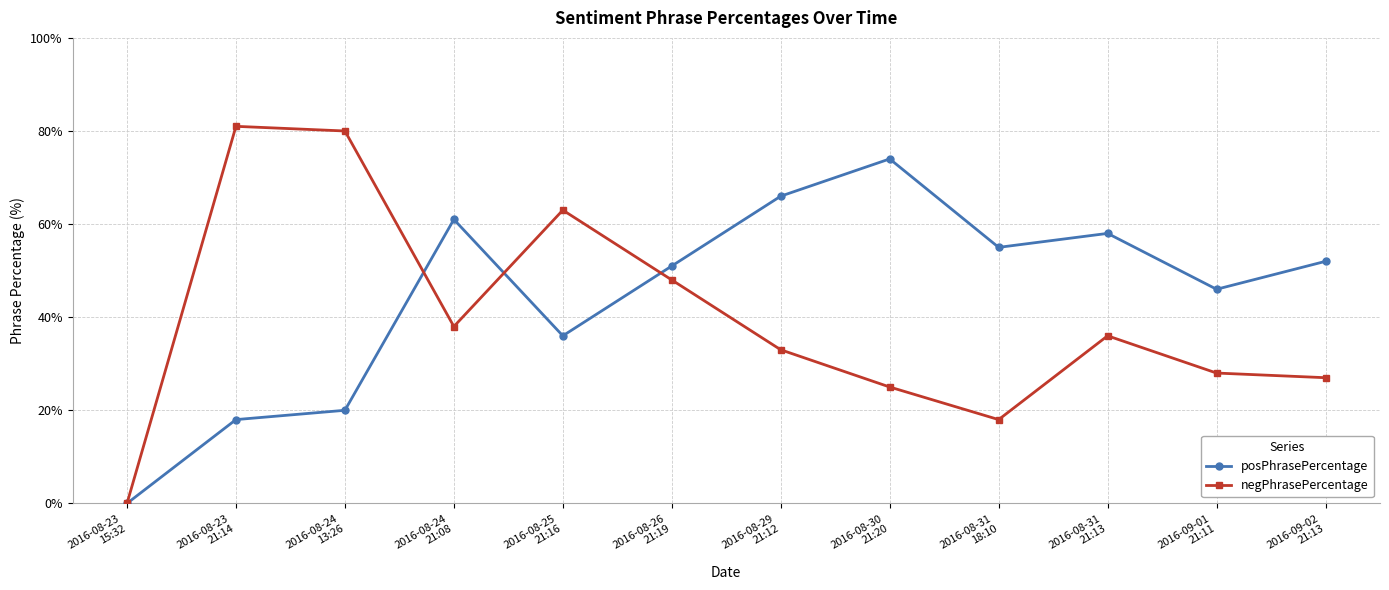

Is it true that negPhrasePercentage equals 37 at 2016-09-02
21:13?

False